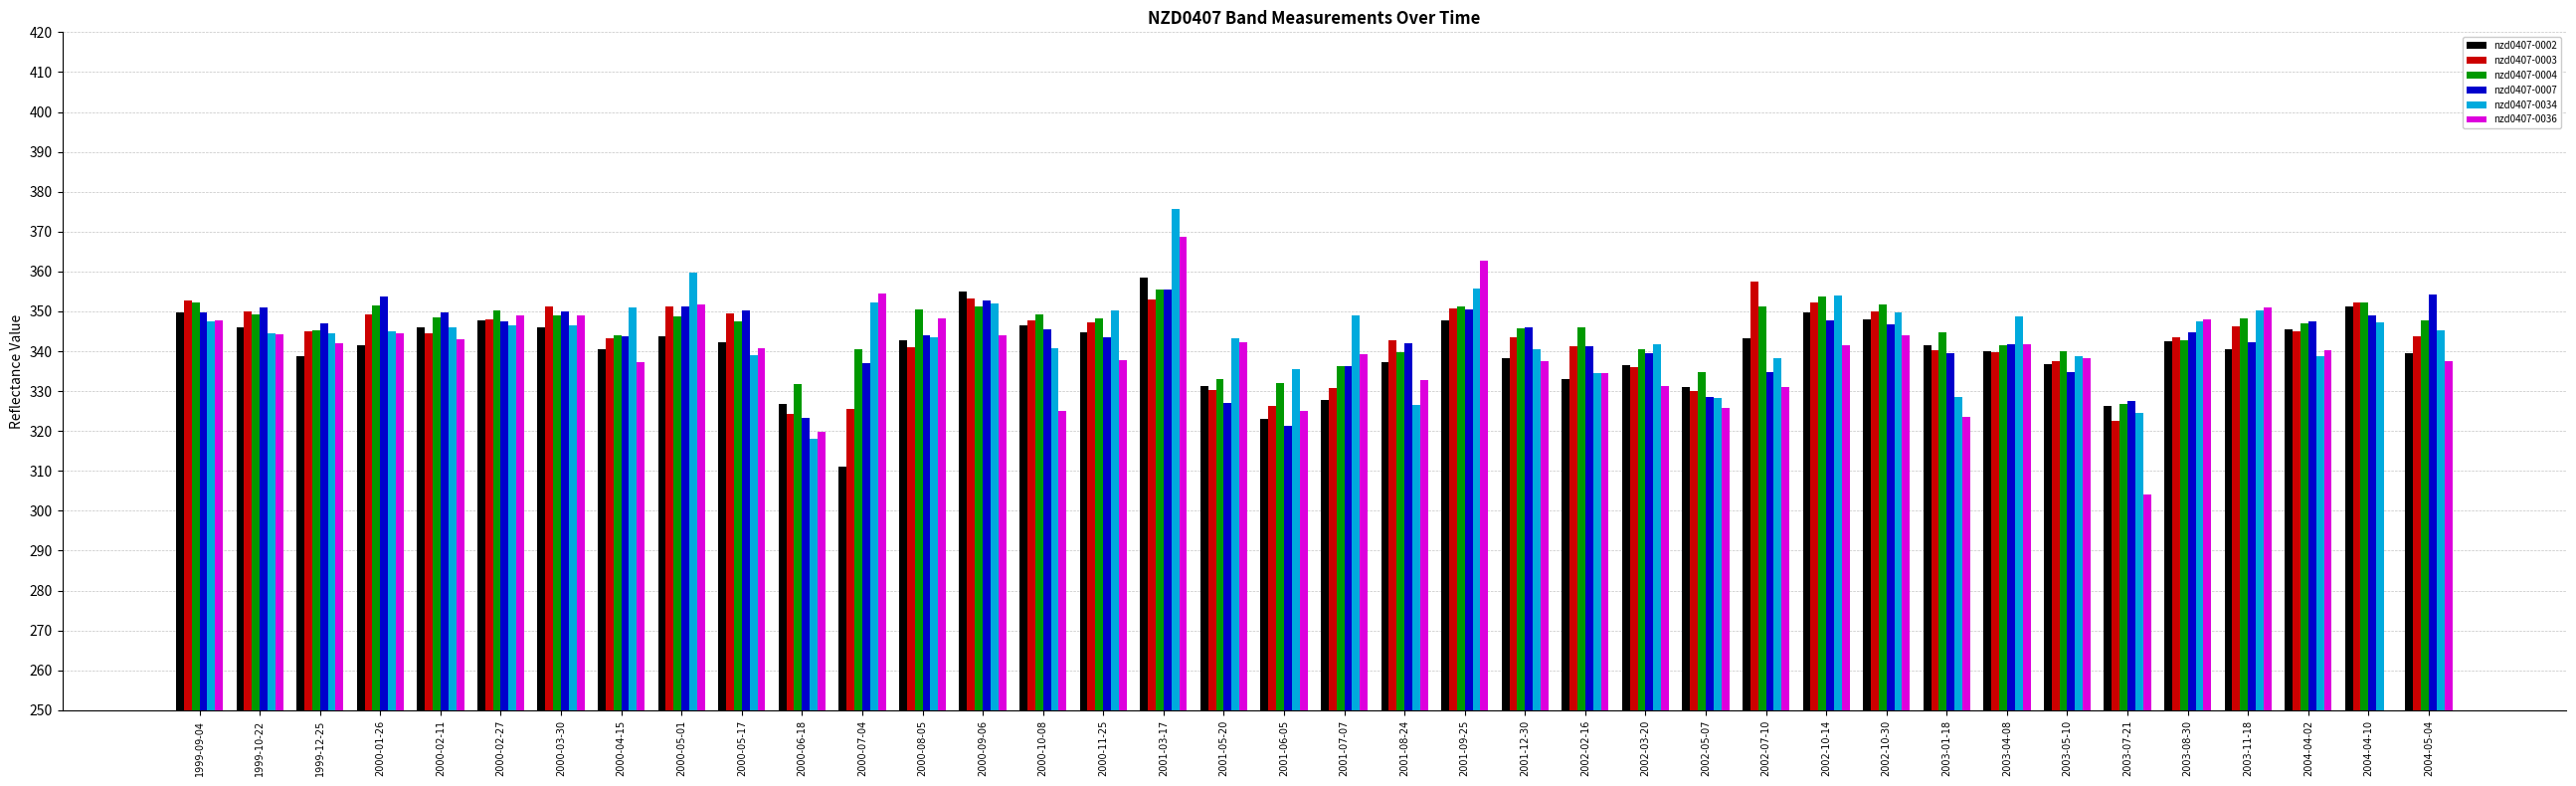

What is the minimum value for nzd0407-0034?

318.1